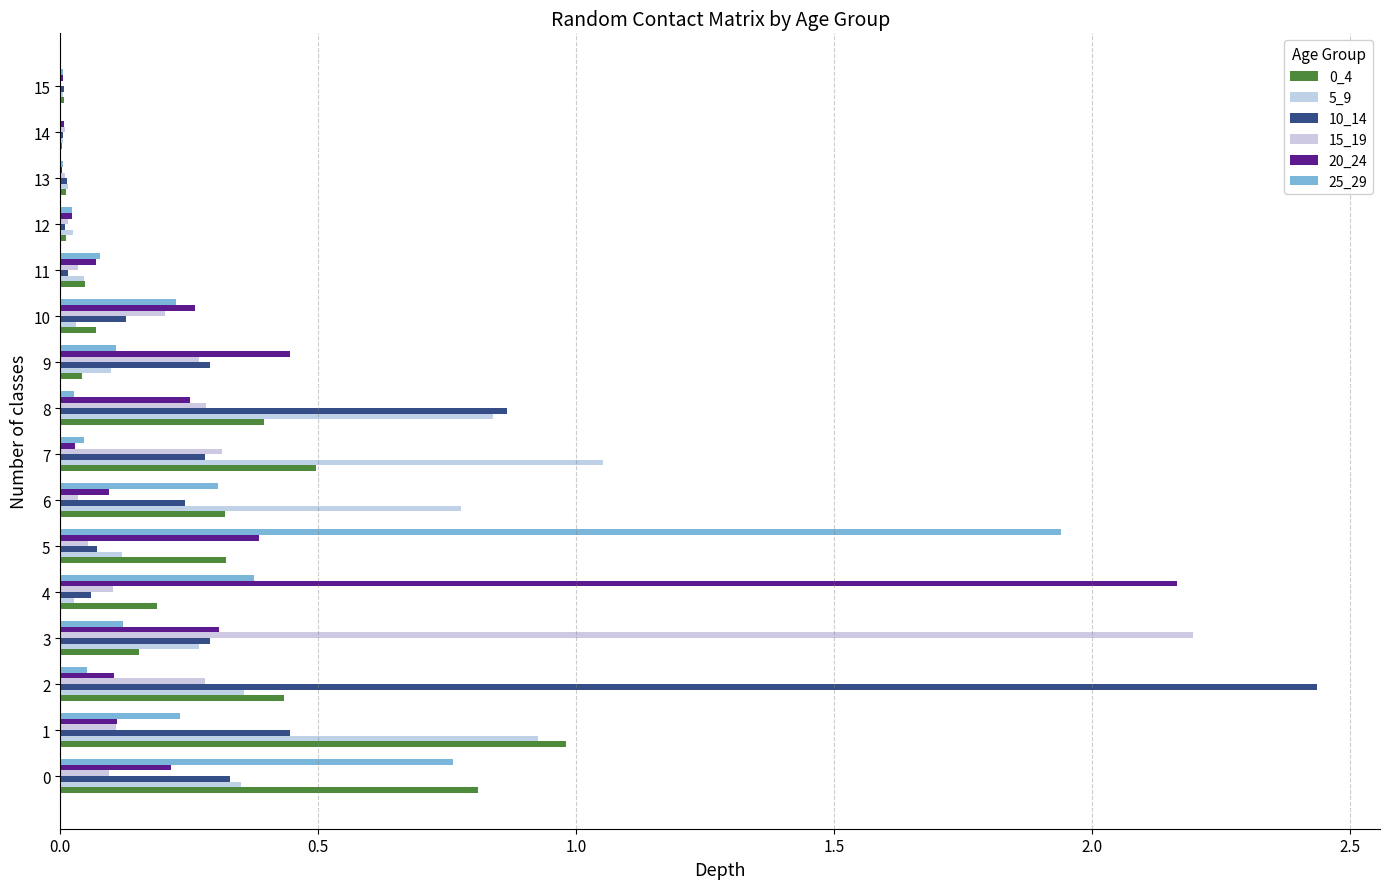

Count the number of data series in this chart.

6